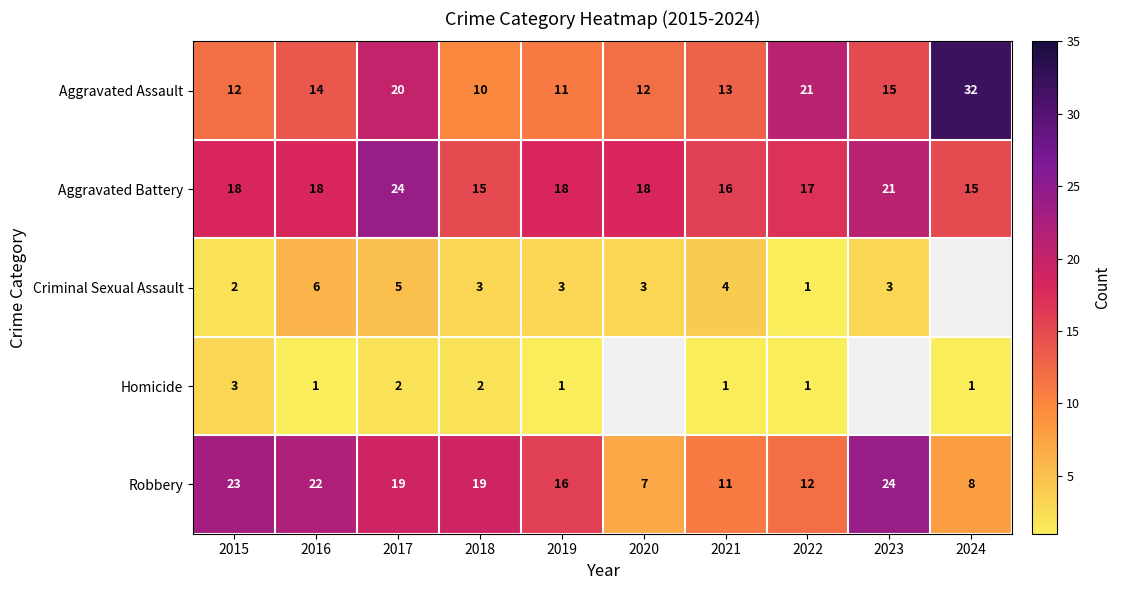

What is the difference between the highest and lowest values at 2024?

31.0